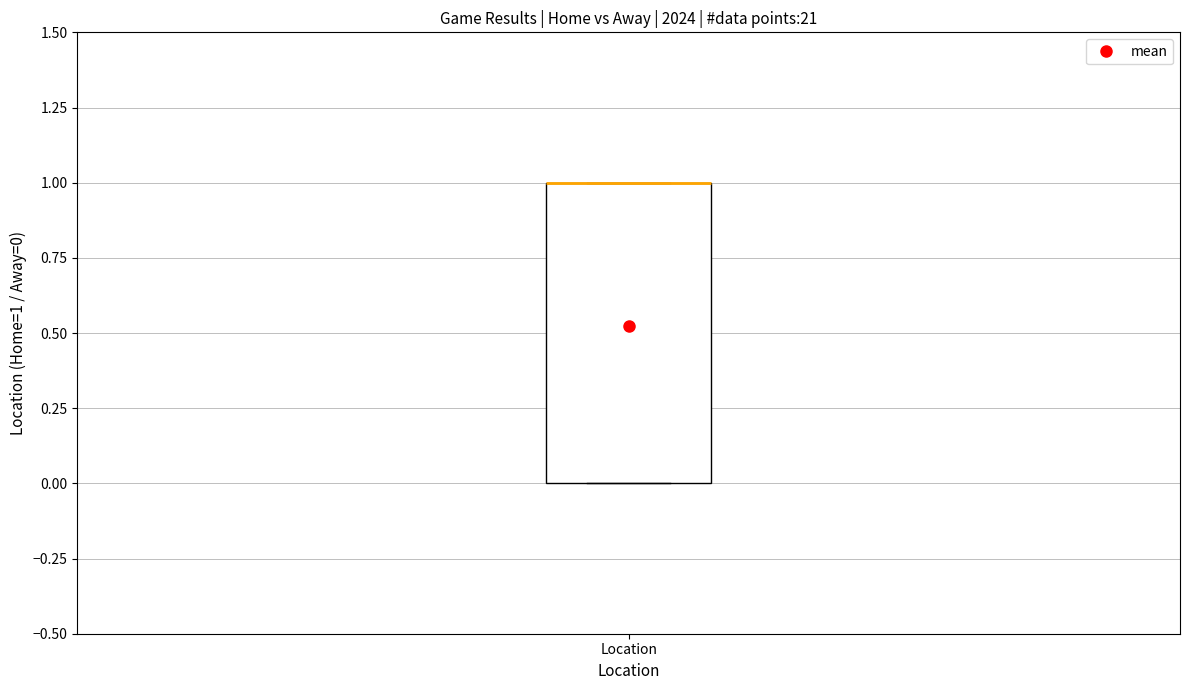

Where is the upper edge of the box for Location on the y-axis? The values are not printed on the chart, so give them approximately, as read against the axis.

1